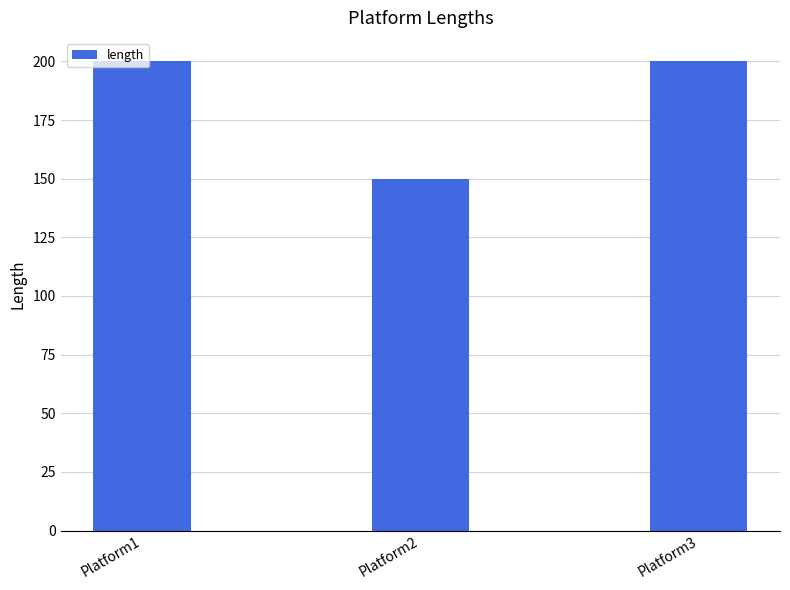

The chart shows a value of 200 at Platform1. True or false?

True